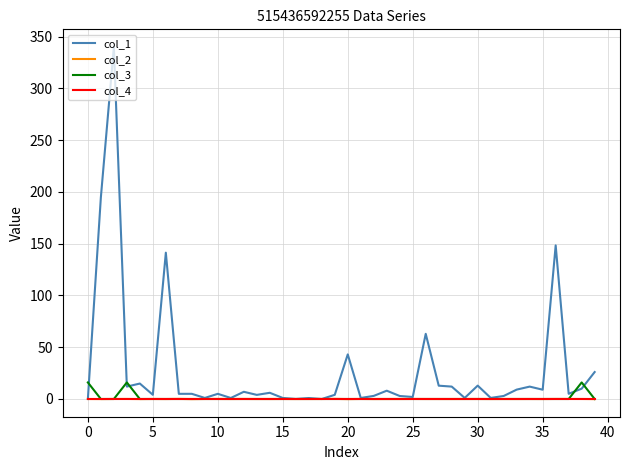

What is the maximum value for col_3?

16.0